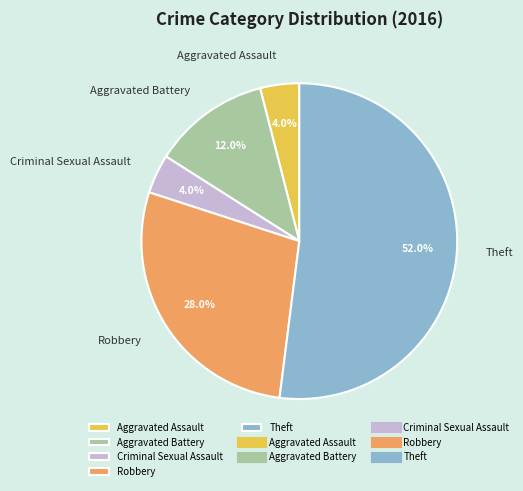

To the nearest percent, what is the combined percentage of Robbery and Criminal Sexual Assault?

32%